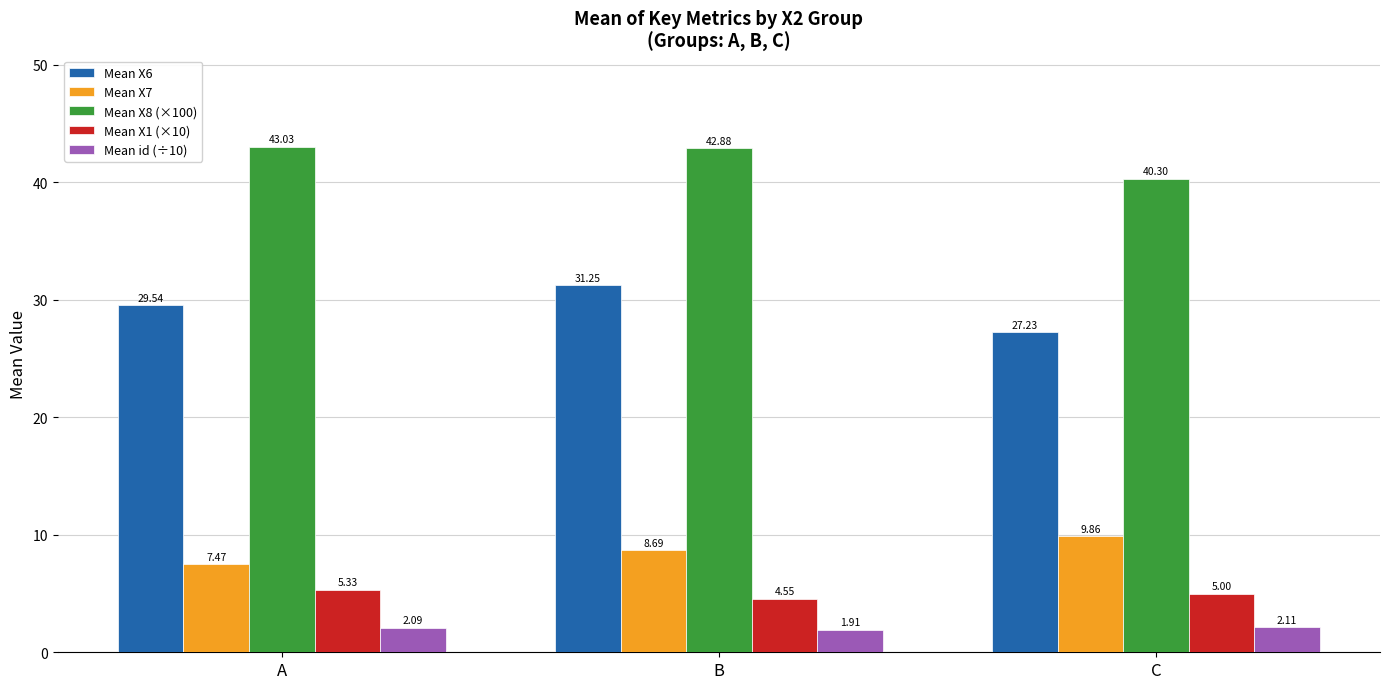

List the labels in order of Mean X6 value, smallest first.

C, A, B